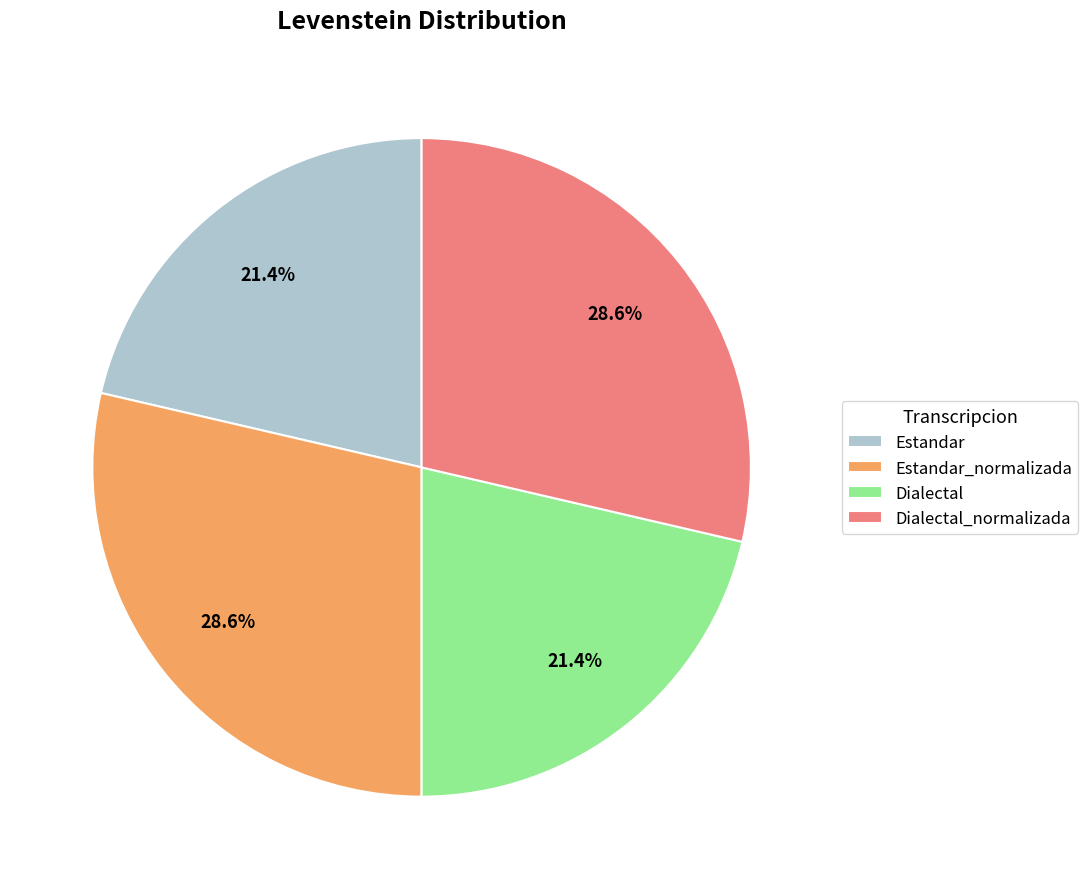

Which has a higher value, Estandar or Estandar_normalizada?

Estandar_normalizada